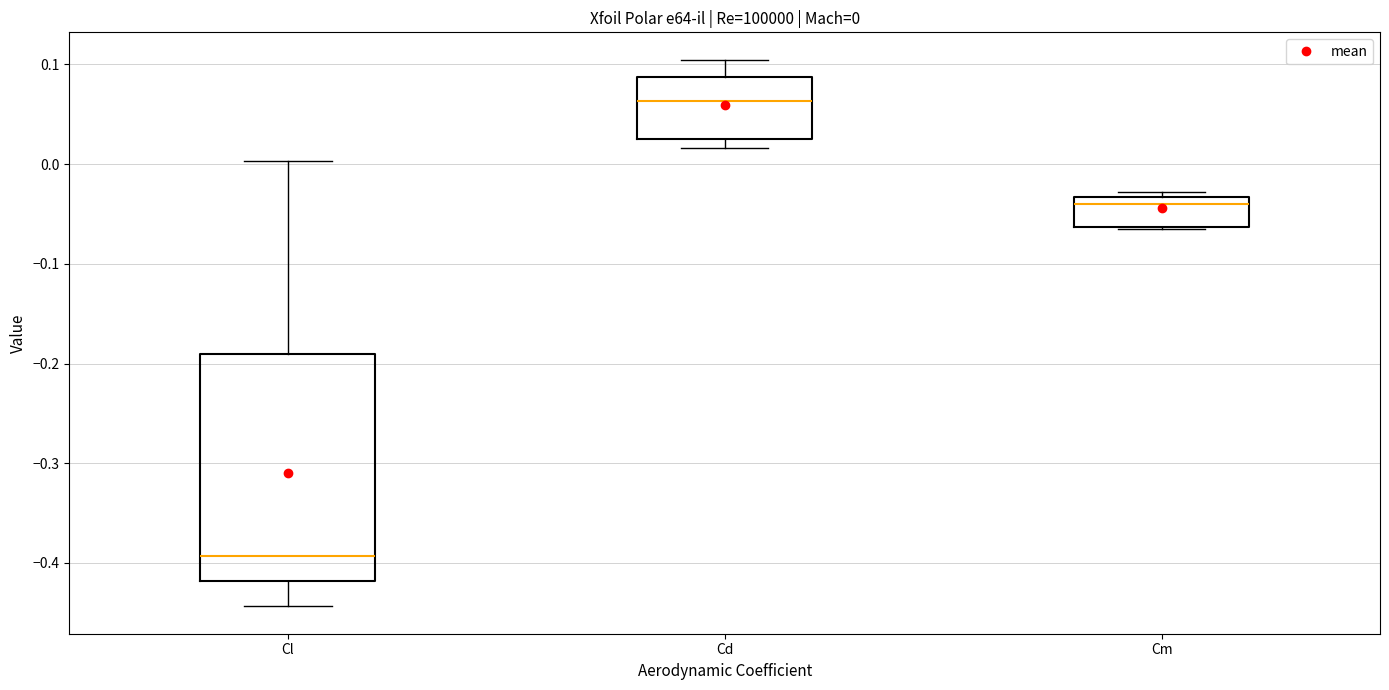

Which box is the tallest, from its lower edge to its upper edge?

Cl